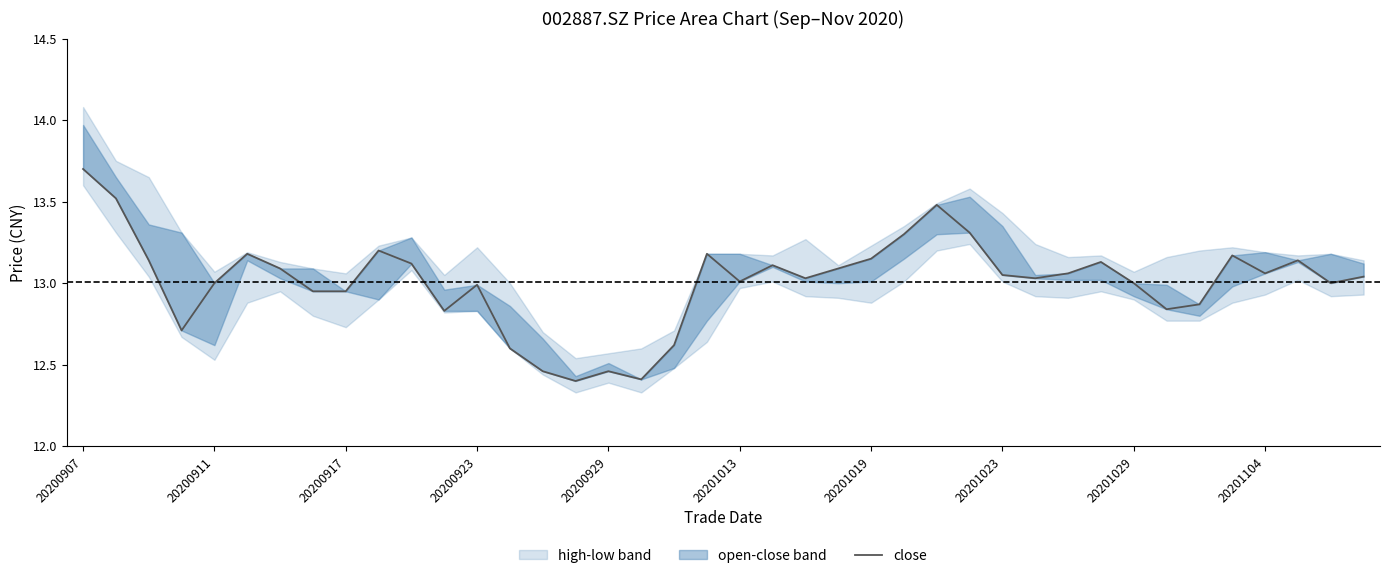

Is it true that the value at 20200917 is 21.9?

False